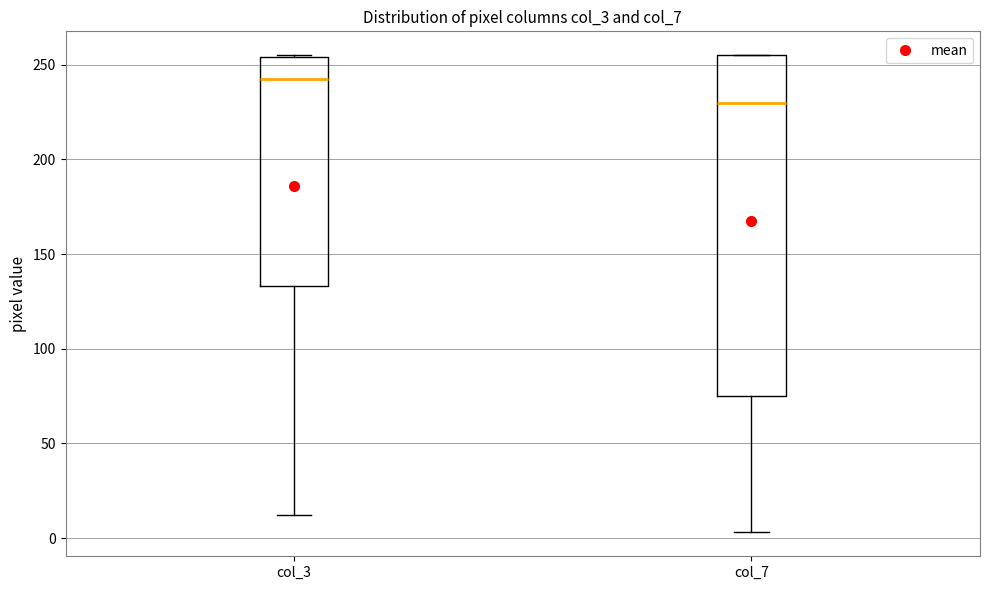

Which box has the highest median line?

col_3